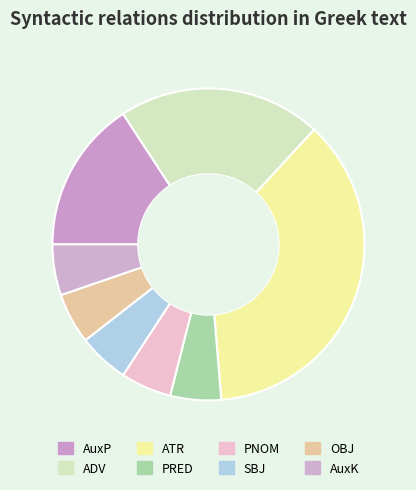

Rank the categories by value from lowest to highest.

PRED, PNOM, SBJ, OBJ, AuxK, AuxP, ADV, ATR